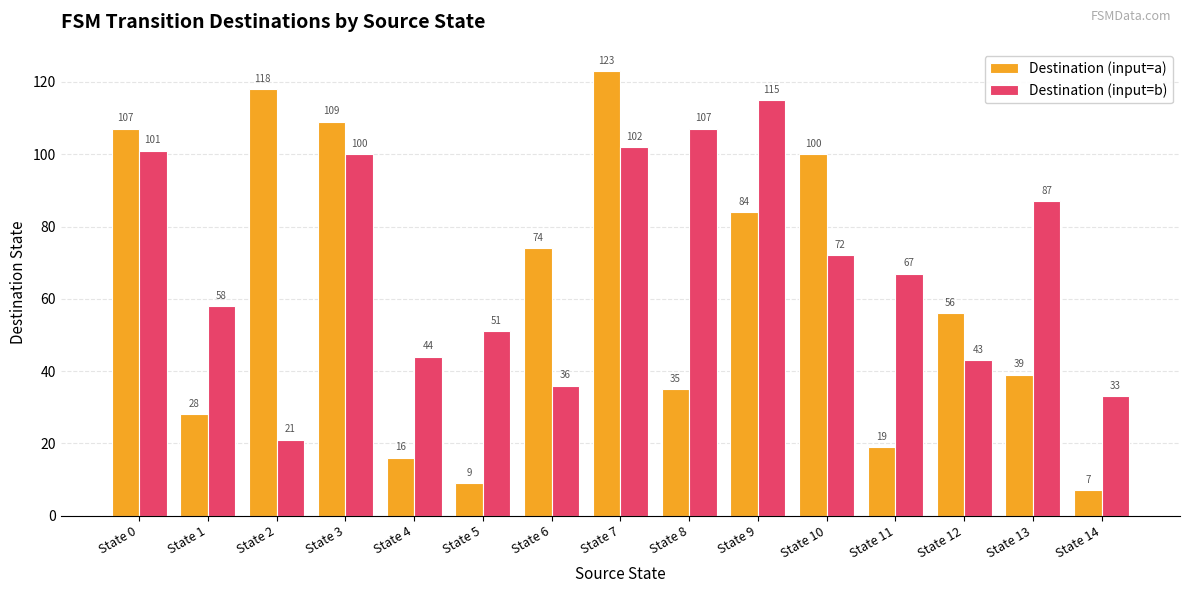

How many distinct data groups are displayed?

2